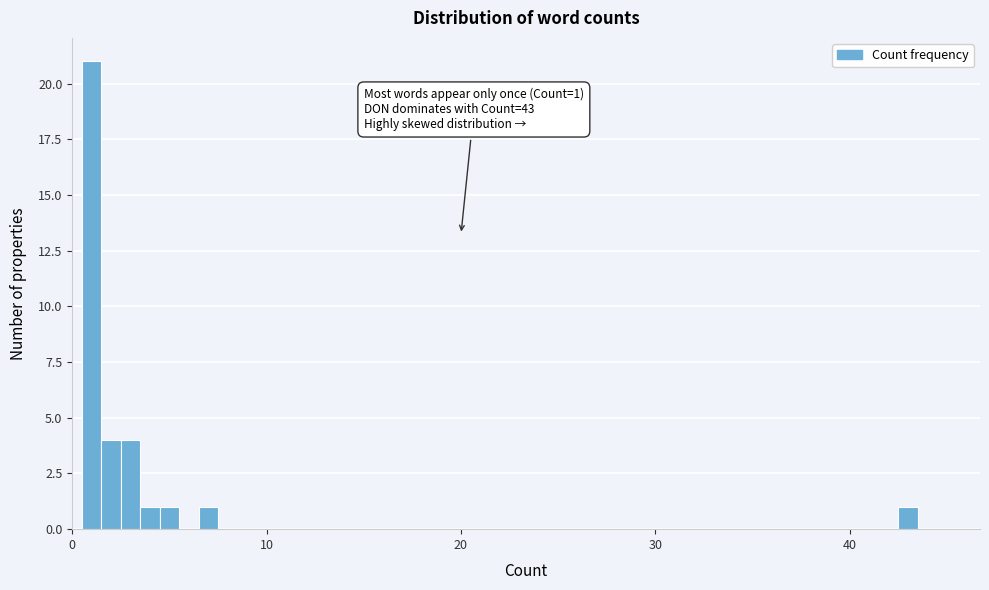

Read against the x-axis, roughly where is the centre of the tallest bar?

1